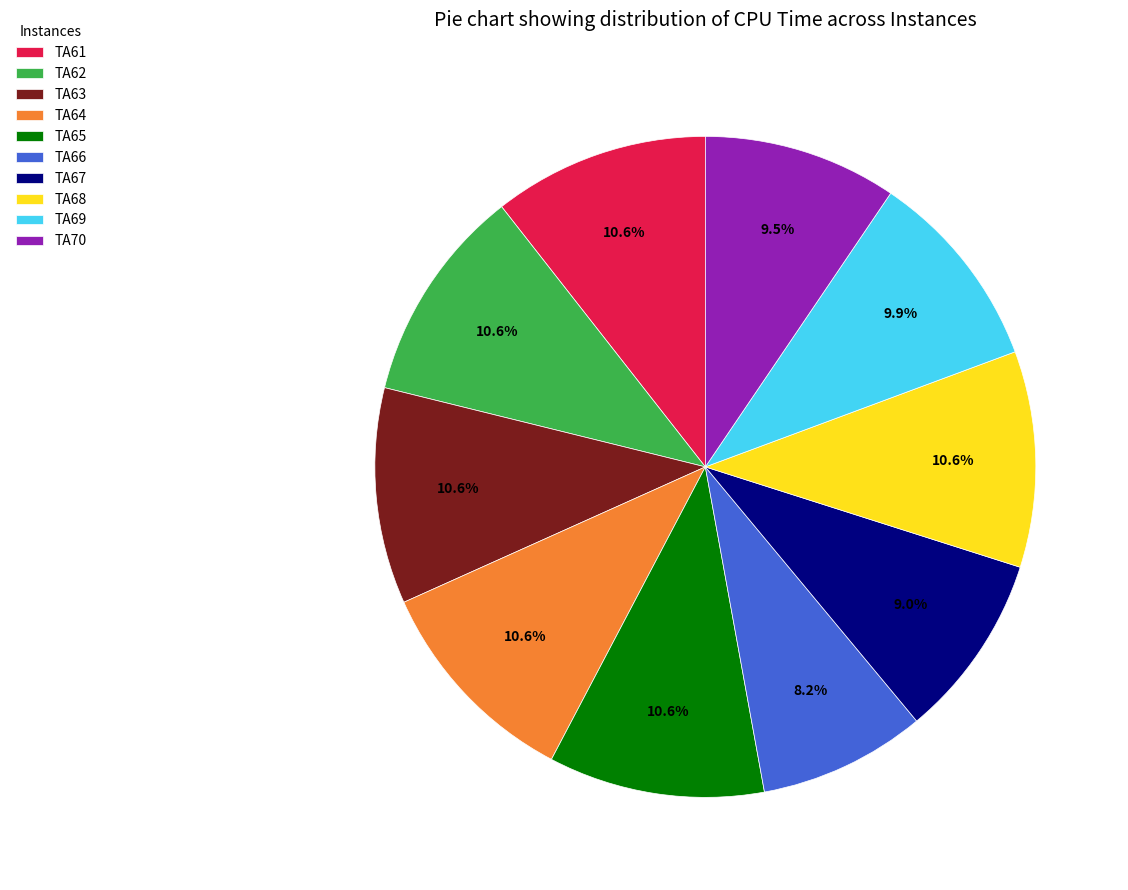

The TA65 slice represents 11% of the pie. True or false?

True